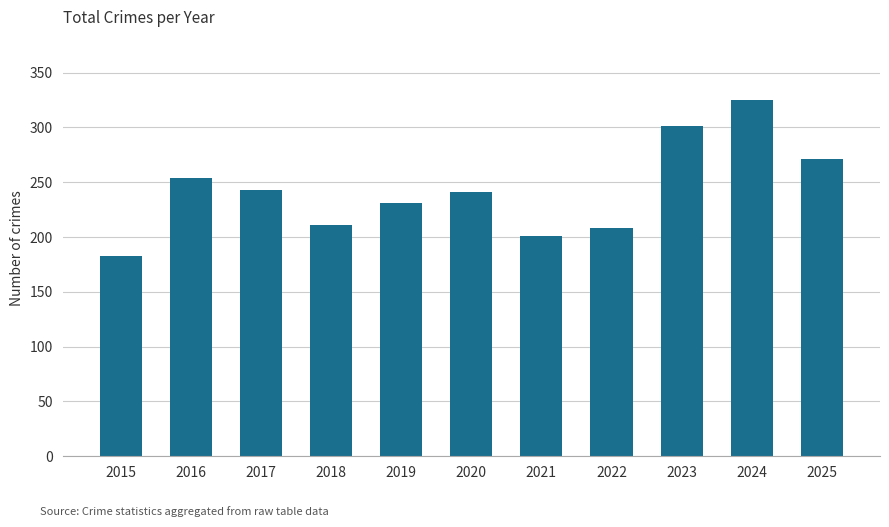

At which label is the value closest to 254?

2016